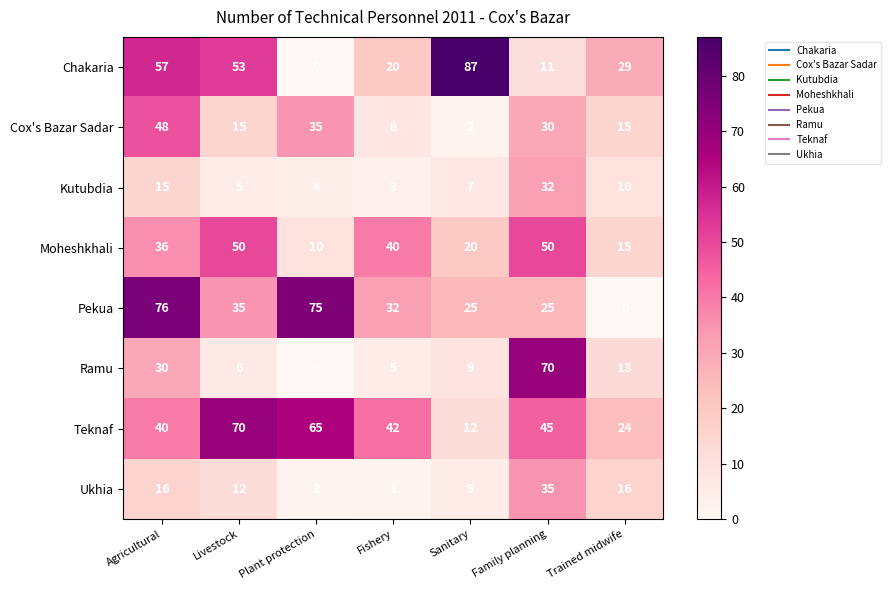

List the labels in order of Kutubdia value, largest first.

Family planning, Agricultural, Trained midwife, Sanitary, Livestock, Plant protection, Fishery